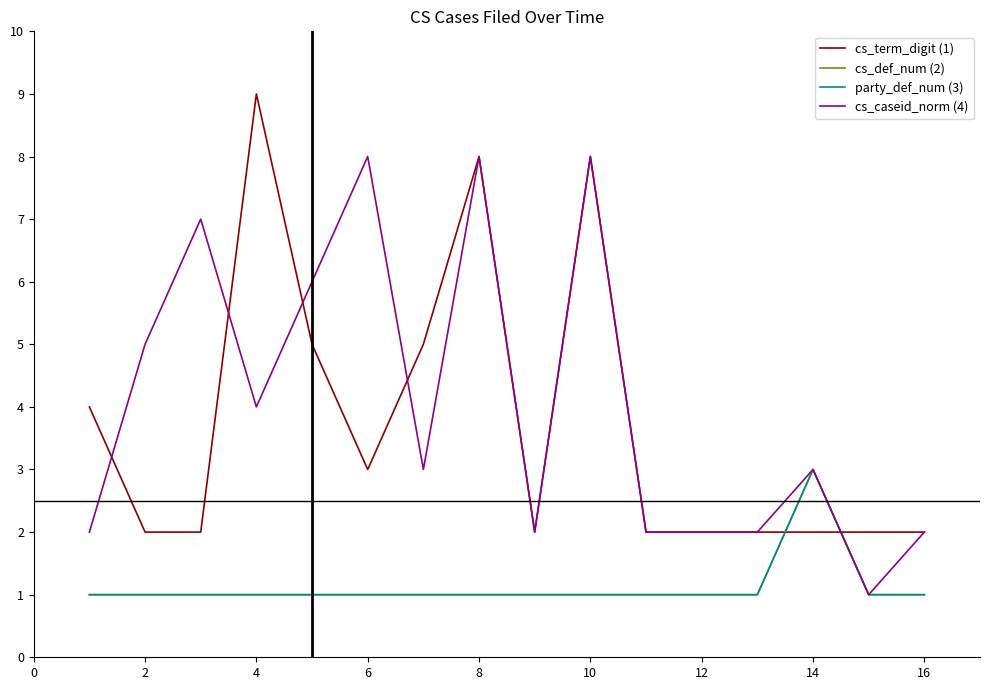

What is the difference between the maximum and minimum values in the cs_term_digit (1) series?

7